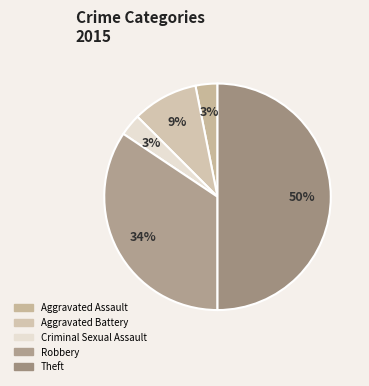

How many segments does this pie chart have?

5